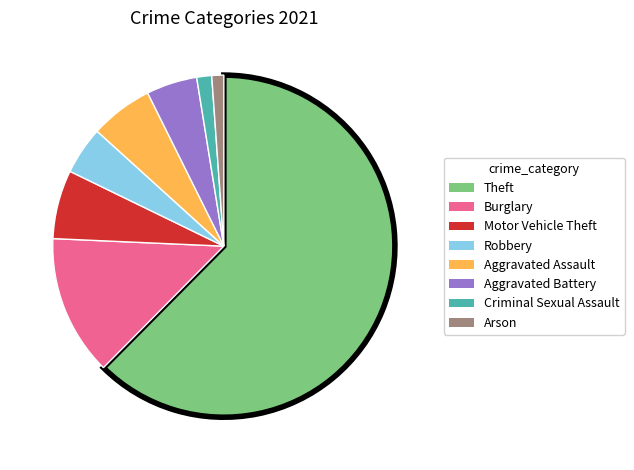

Do Aggravated Assault and Criminal Sexual Assault together represent more than half of the pie?

No